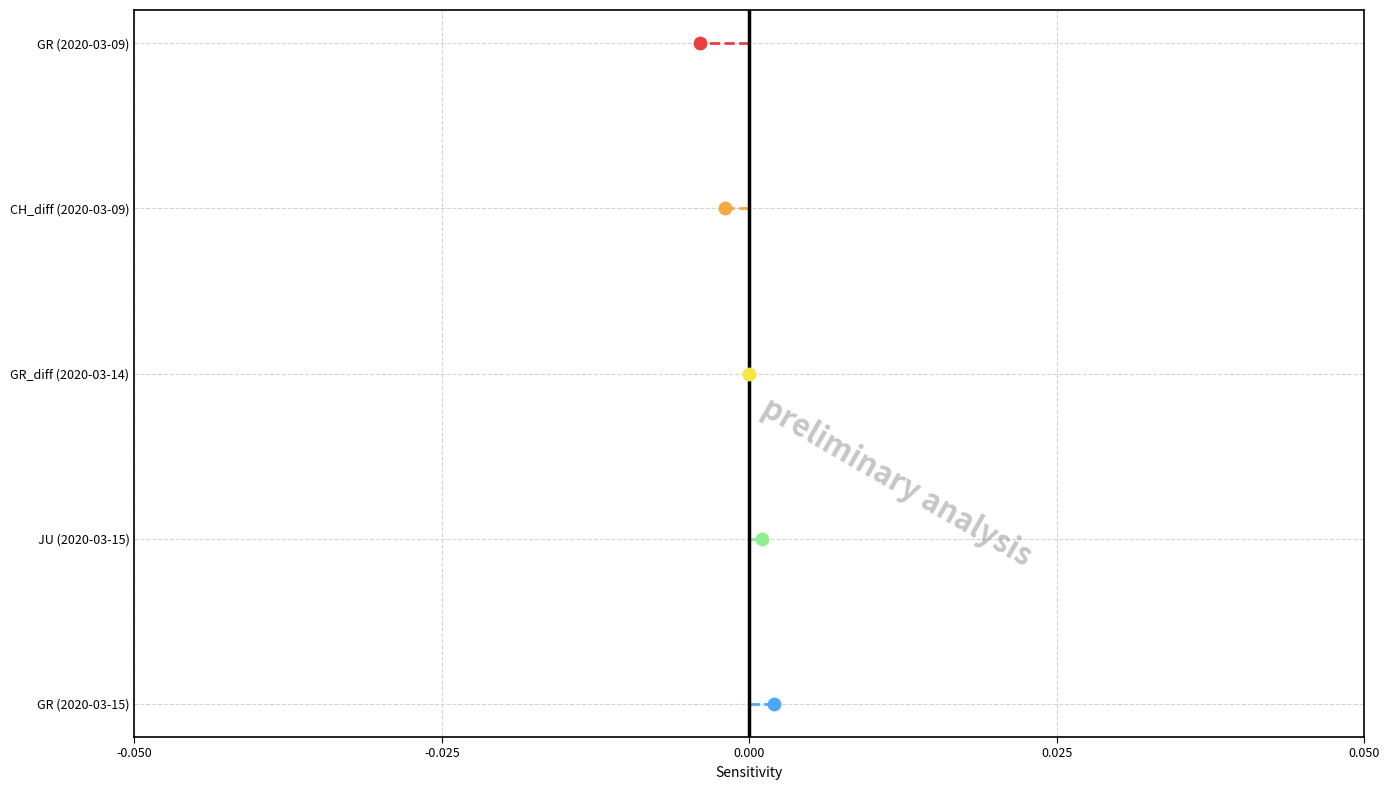

What are all the series names shown in the legend?

GR (2020-03-15), JU (2020-03-15), GR_diff (2020-03-14), CH_diff (2020-03-09), GR (2020-03-09)